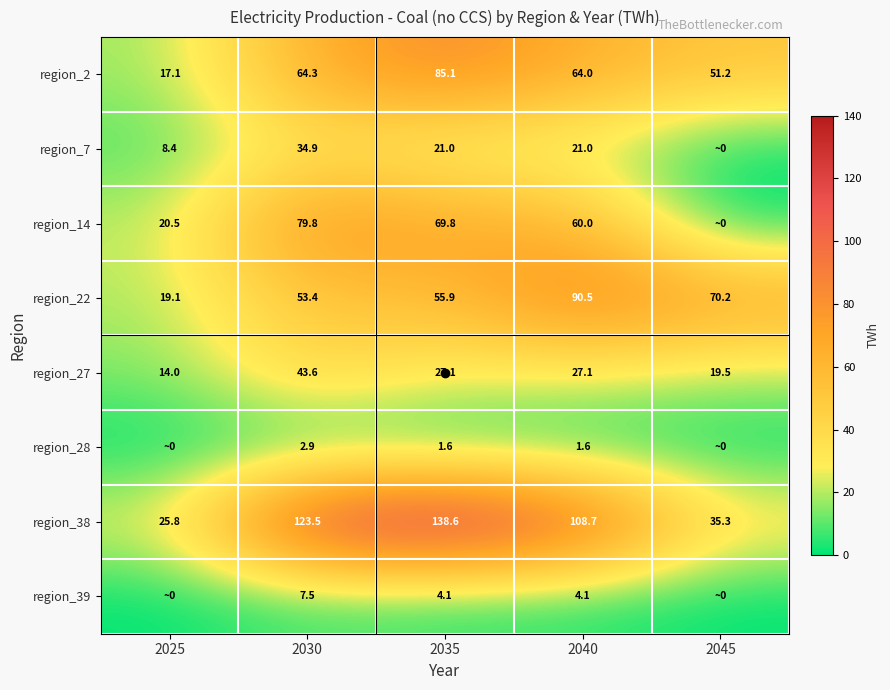

What is the difference between the highest and lowest values at 2040?

107.1